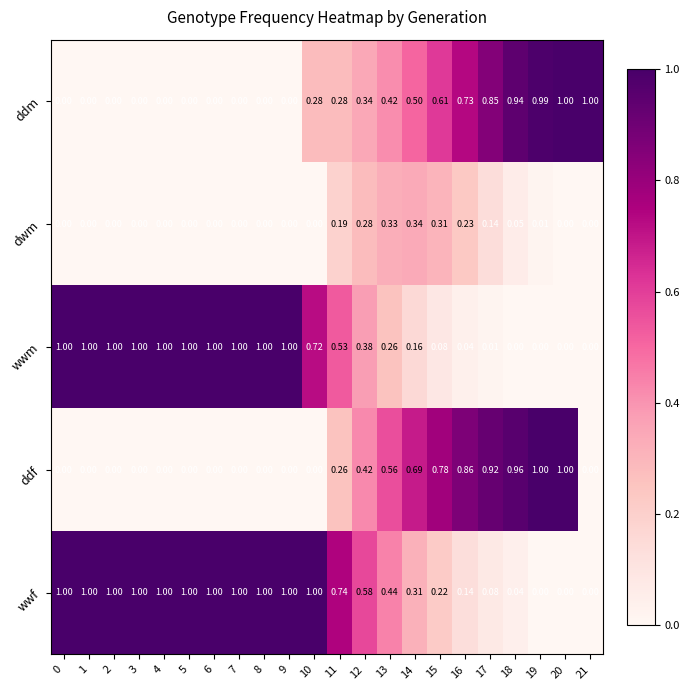

Is the value of dwm at 4 greater than the value of ddm at 14?

No